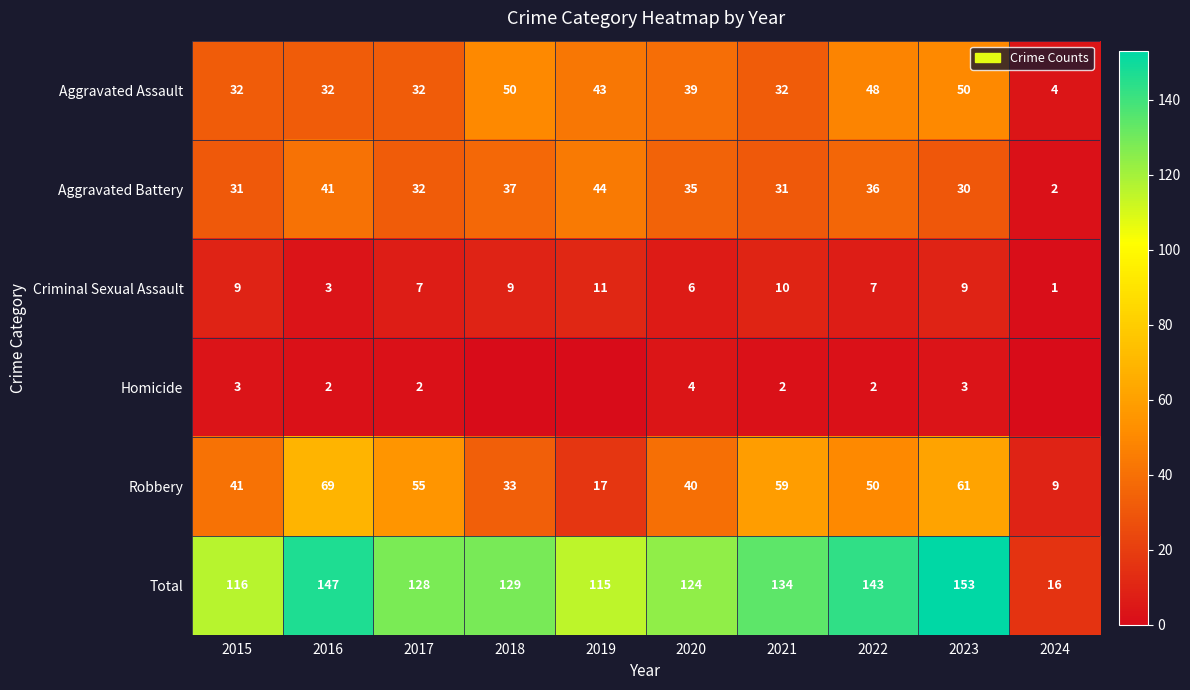

The value of Robbery at 2015 is 41. True or false?

True